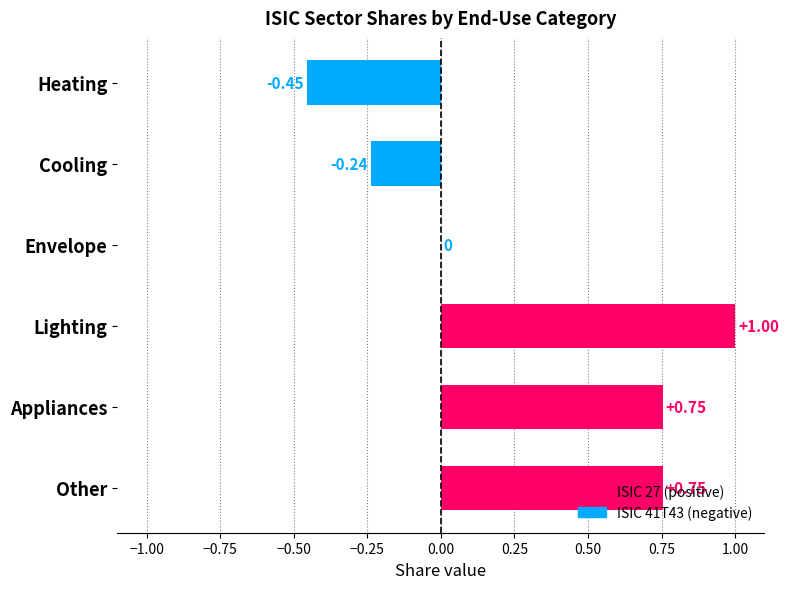

Where is the data nearest to the value 0?

Envelope